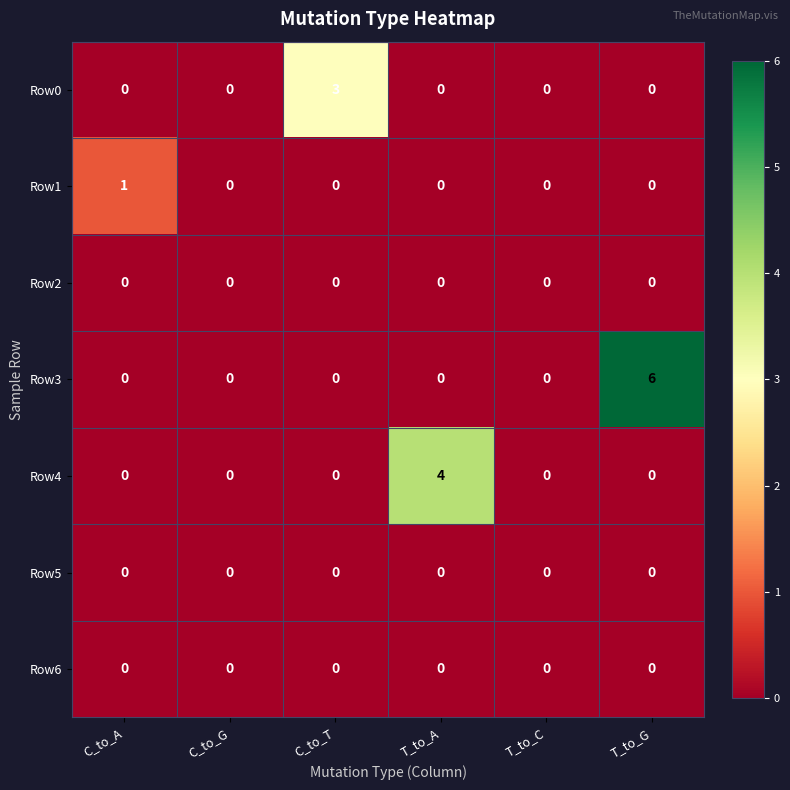

The Row6 series shows 0 at T_to_A. True or false?

True